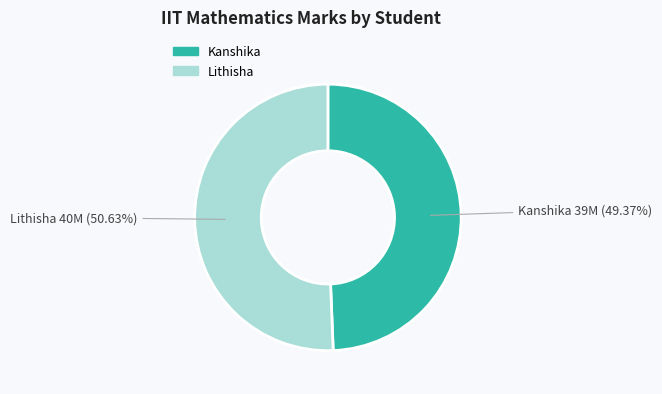

Rank the categories by value from lowest to highest.

Kanshika, Lithisha